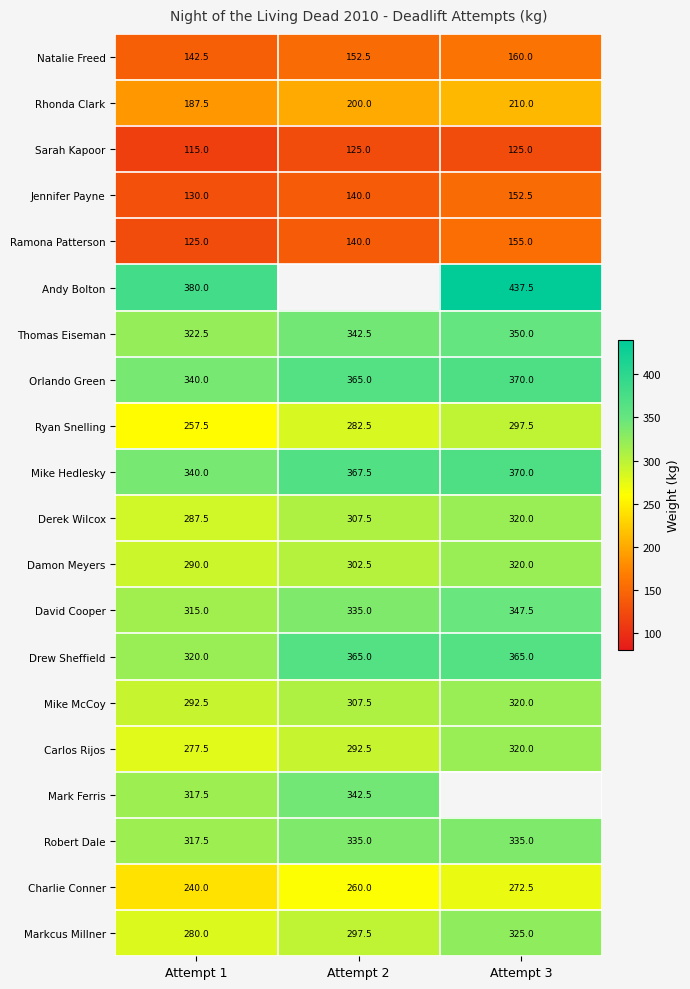

What is the sum of all Carlos Rijos values?

890.0